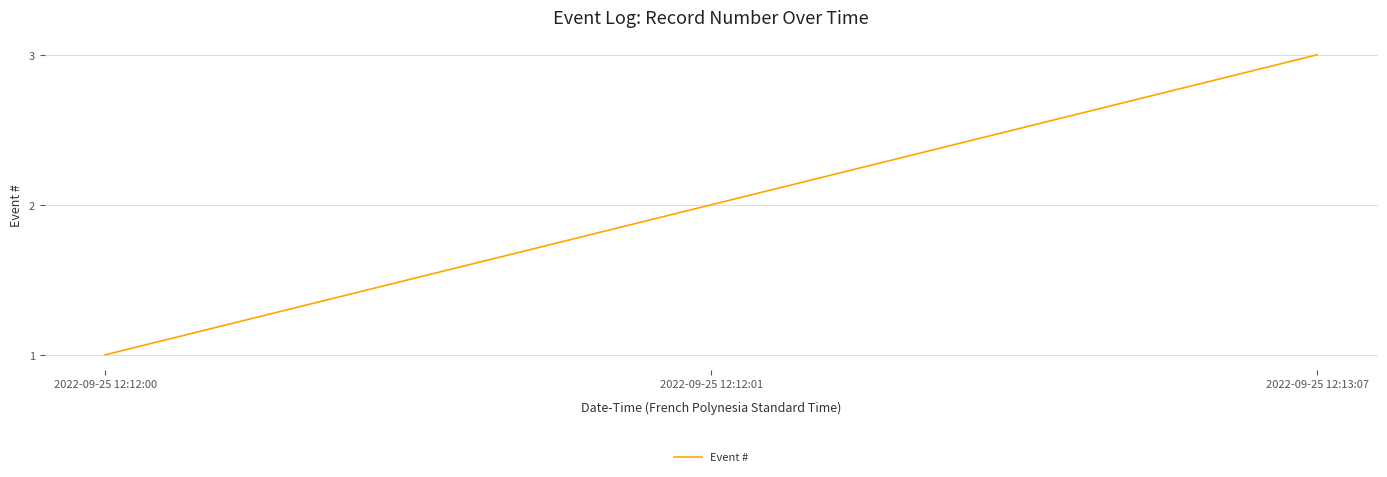

How many values are between 1 and 3?

3